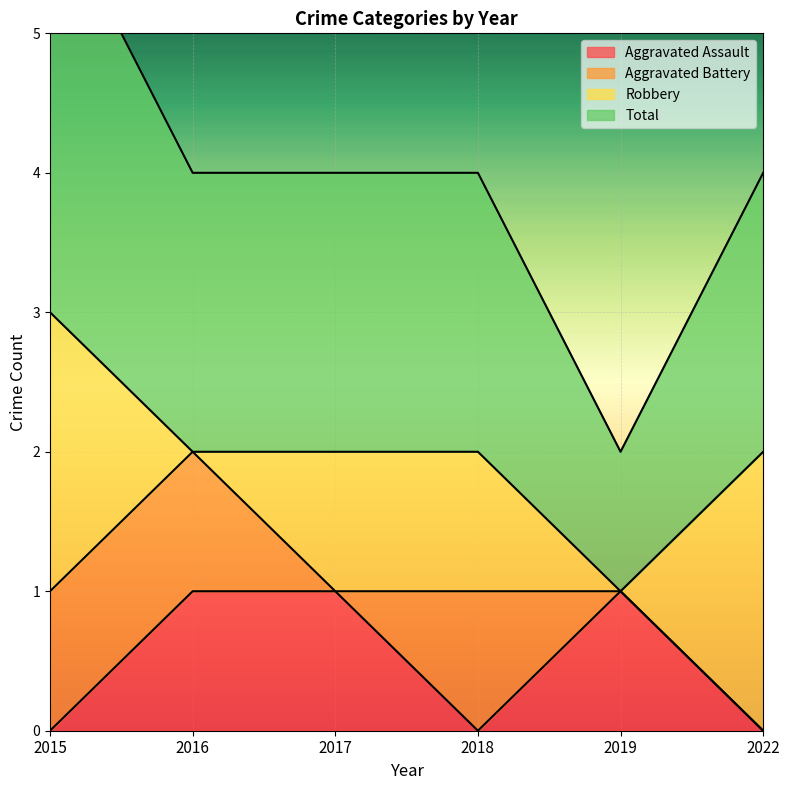

The value of Aggravated Assault at 2018 is 0. True or false?

True